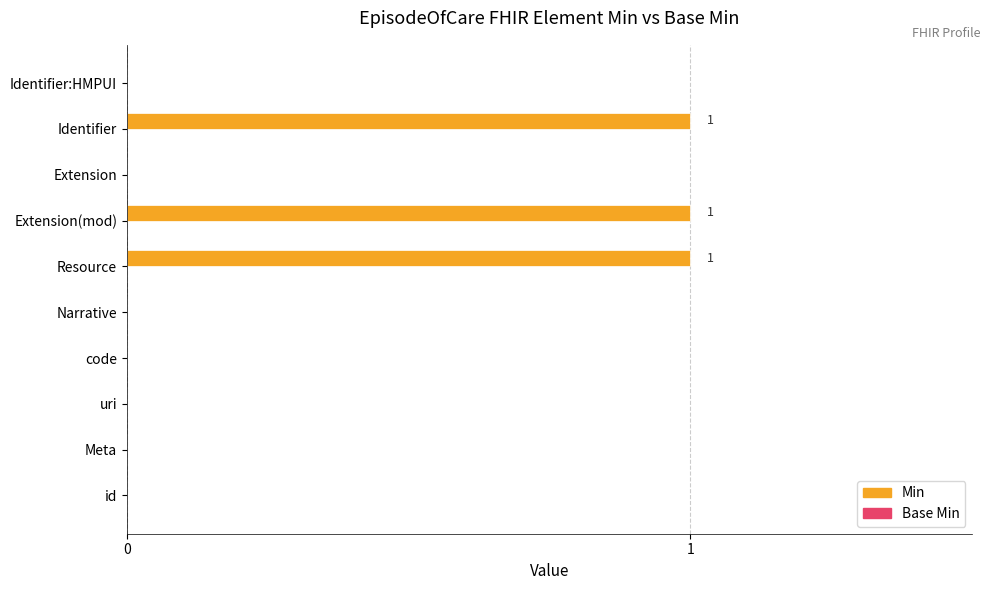

What is the sum of all values?

3